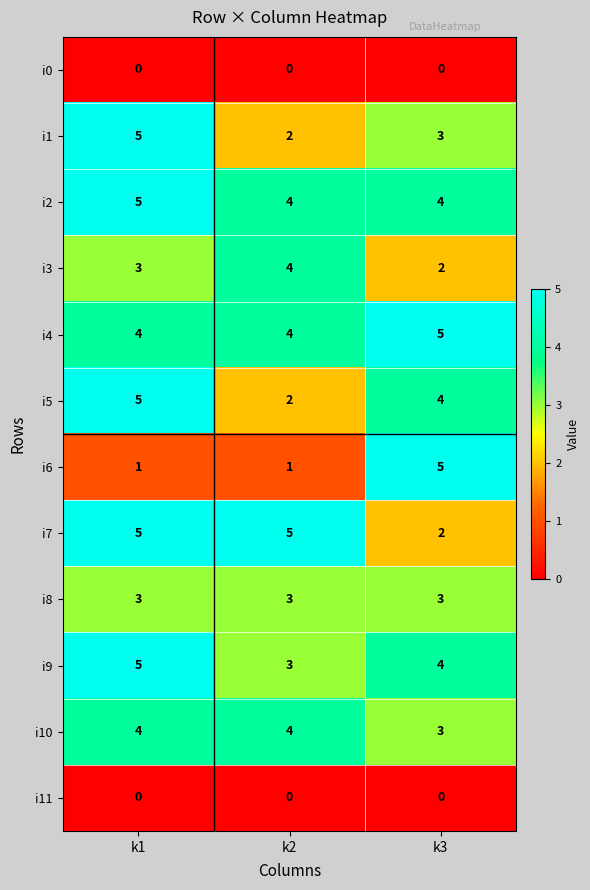

What is the difference between the highest and lowest values at k3?

5